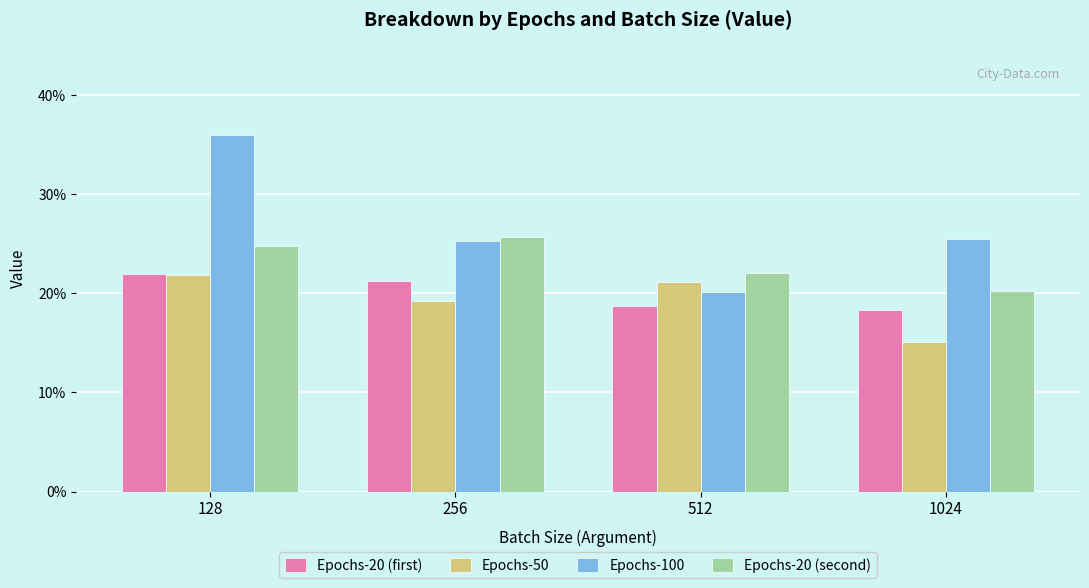

At which category is the sum across all series the highest?

128